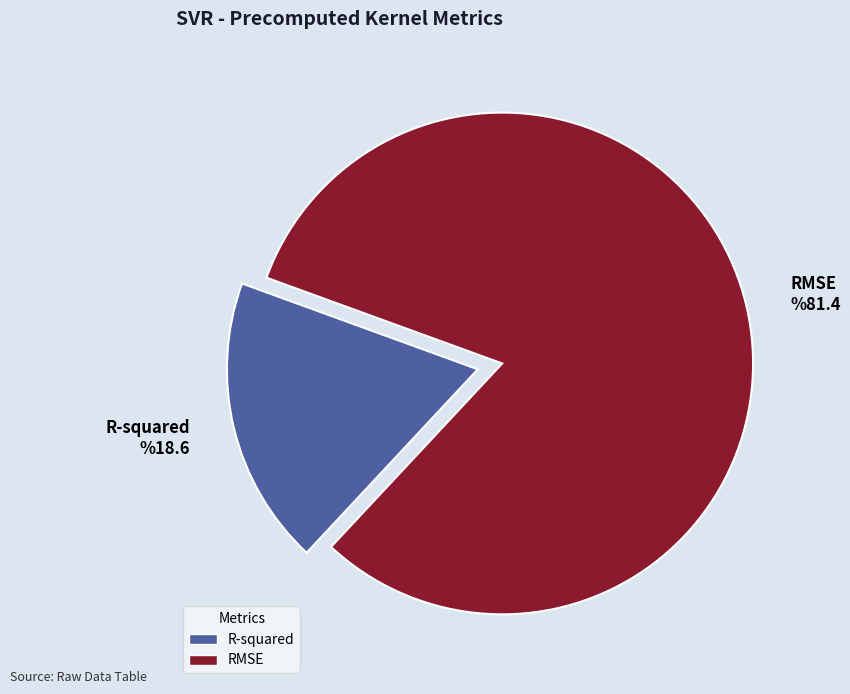

Rank the categories by value from lowest to highest.

R-squared, RMSE